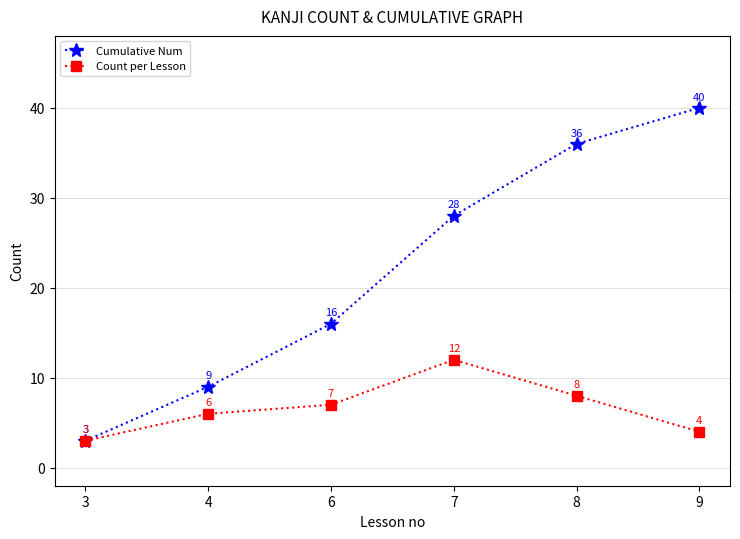

The Cumulative Num series shows 6 at 4. True or false?

False